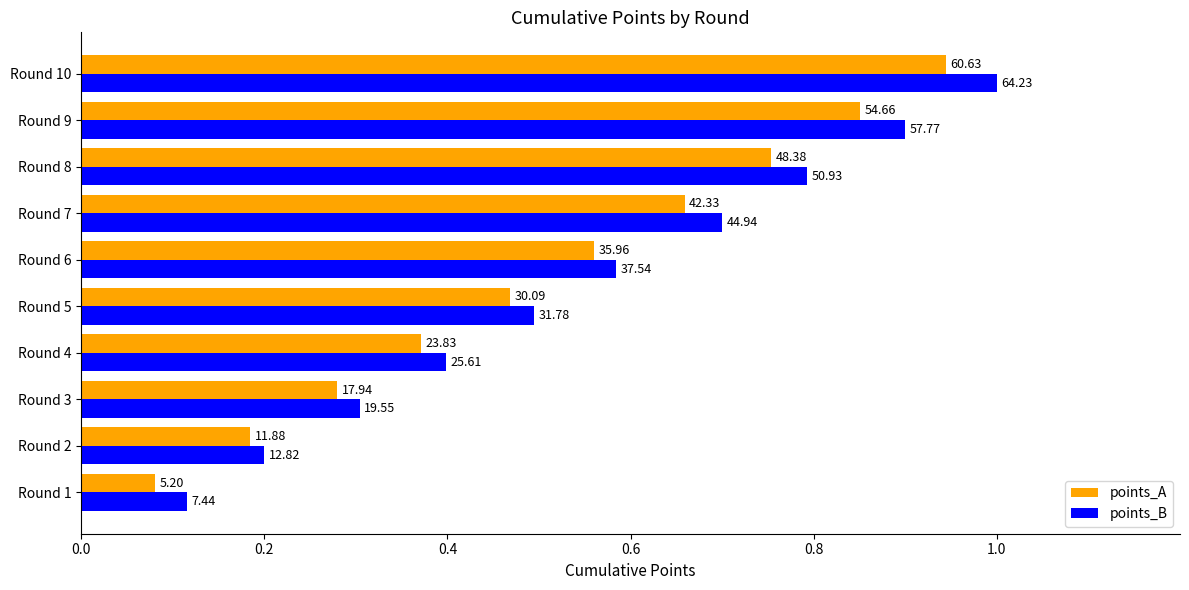

What position from the left is 0.6?

4